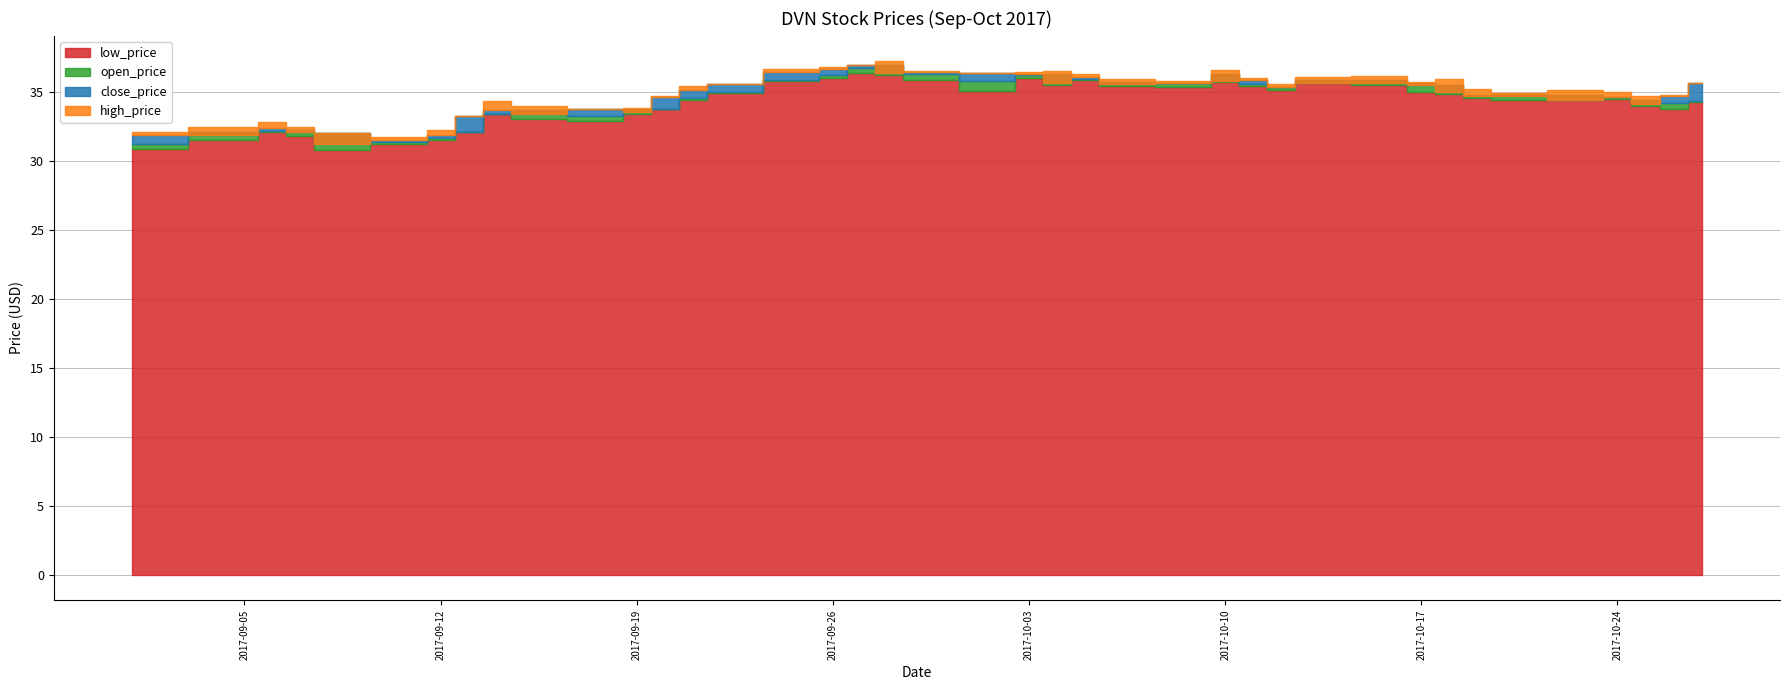

Where is the first local maximum for open_price?

3